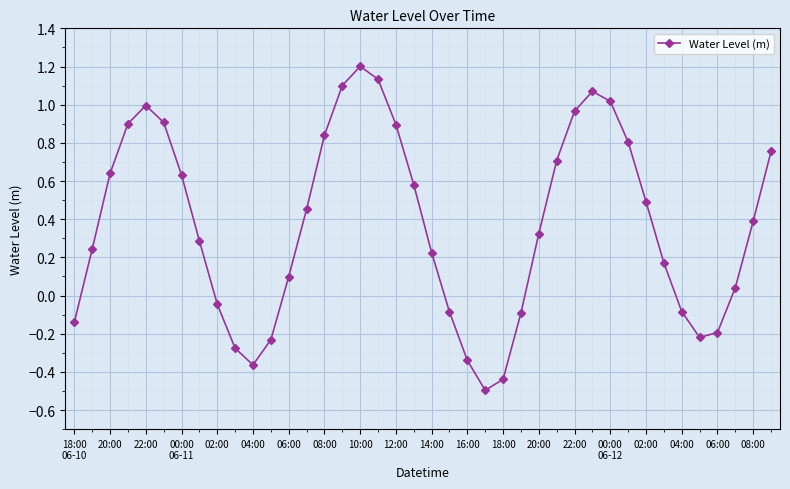

What is the sum of all values?

14.9